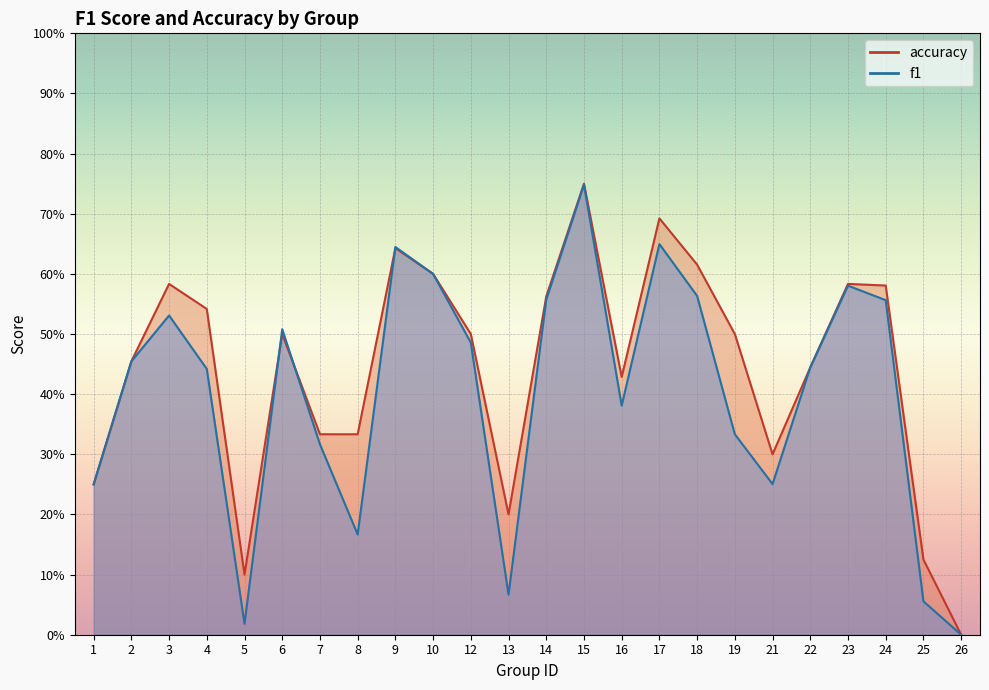

How many lines are shown in the chart?

2